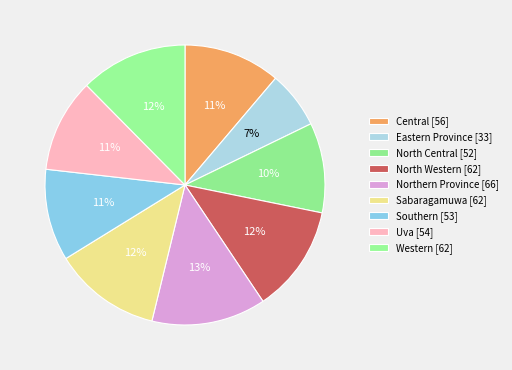

Rank the categories by value from lowest to highest.

Eastern Province, North Central, Southern, Uva, Central, North Western, Sabaragamuwa, Western, Northern Province